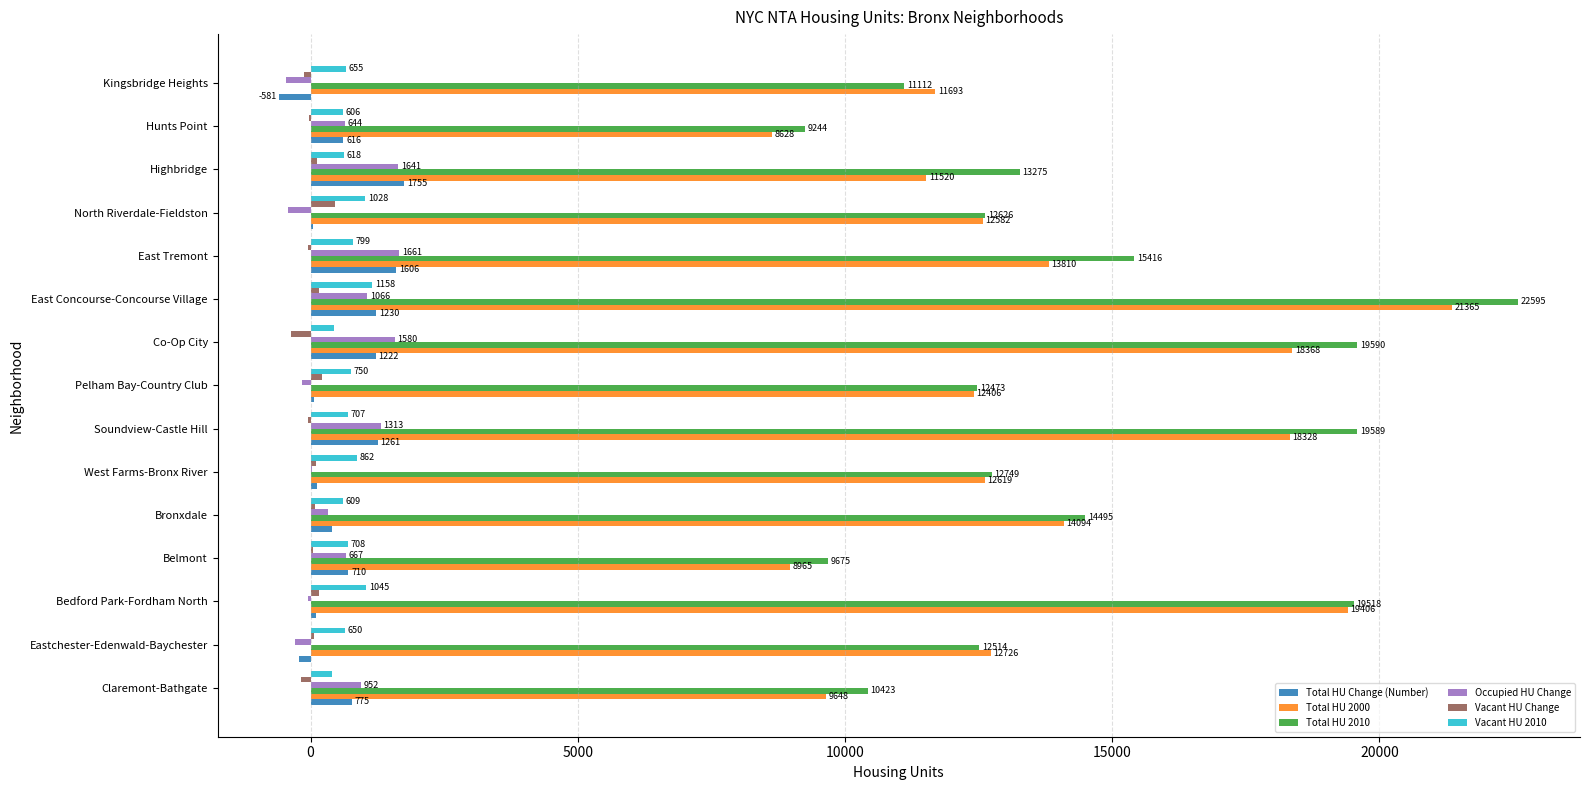

Where is Vacant HU Change nearest to the value 52?

Belmont